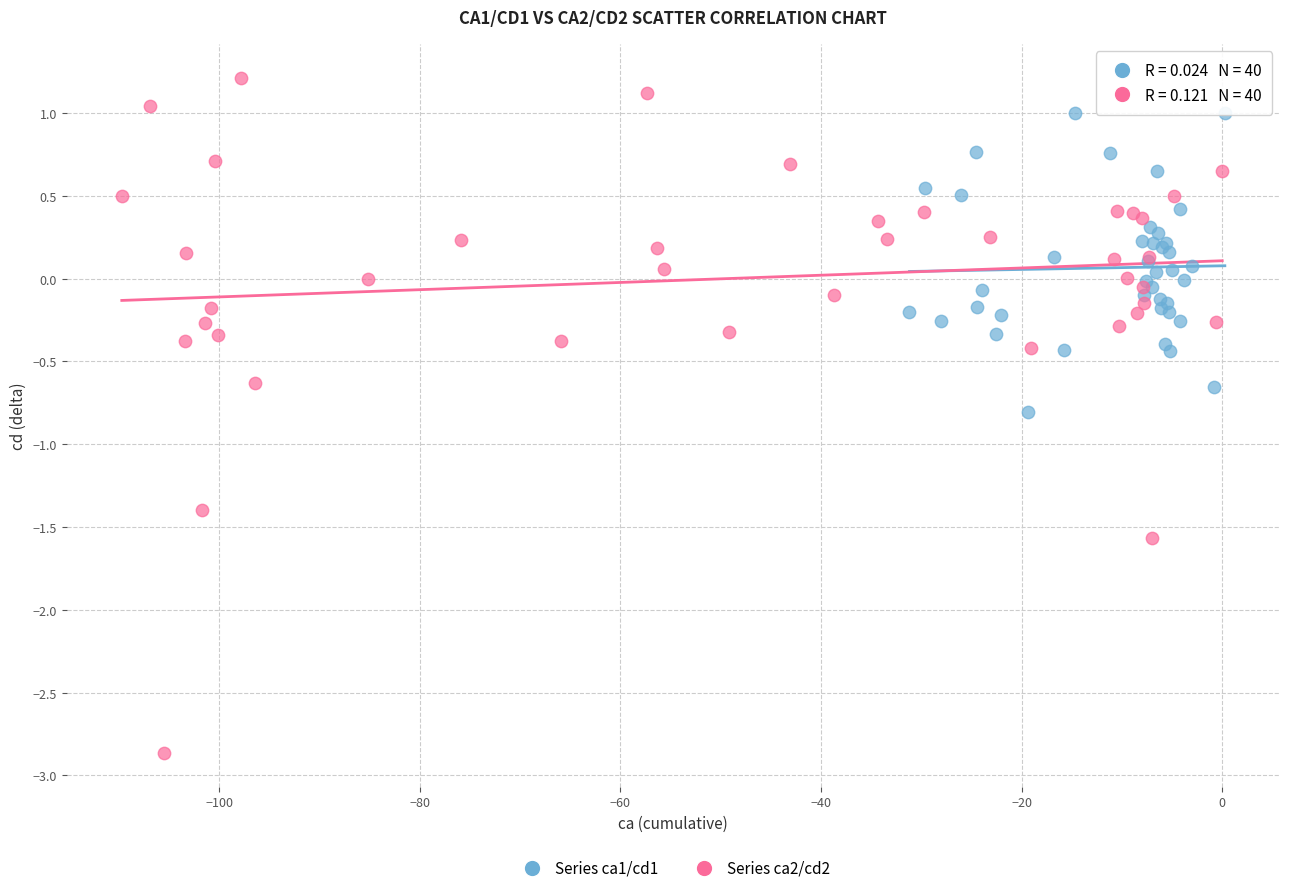

Which series has the largest Y range (max minus min)?

Series ca2/cd2